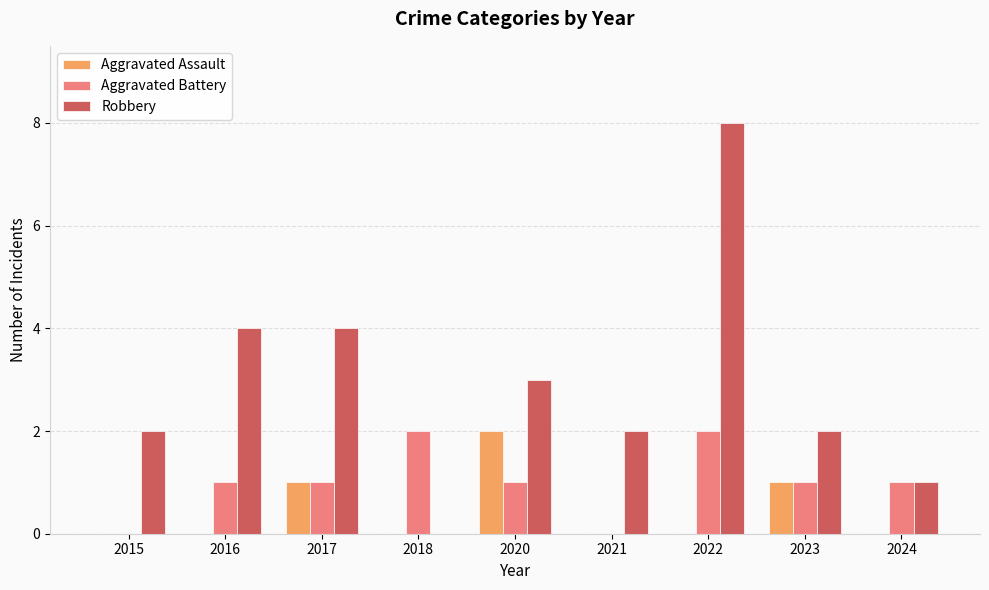

How many data points does each series have?

9